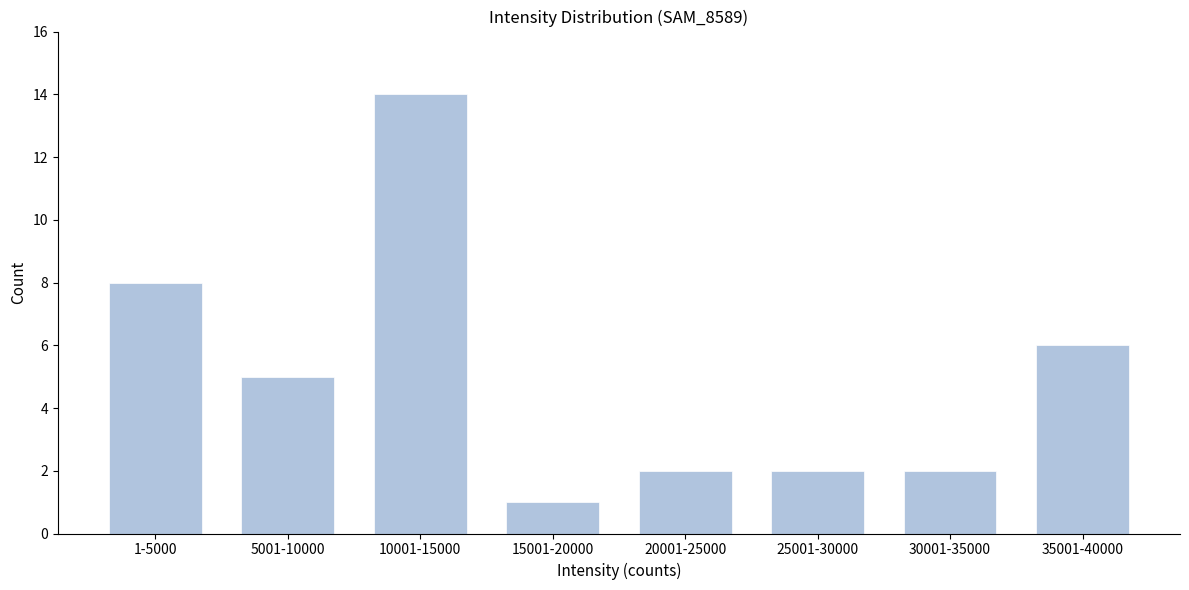

Reading right to left, what are all the values shown in this chart?

35001-40000=6	30001-35000=2	25001-30000=2	20001-25000=2	15001-20000=1	10001-15000=14	5001-10000=5	1-5000=8